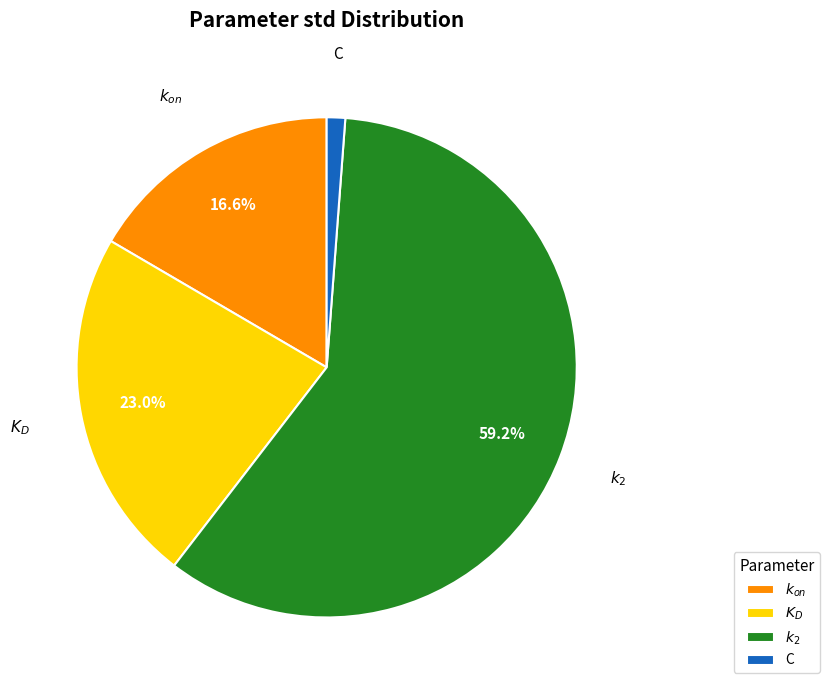

How many slices are in this pie chart?

4